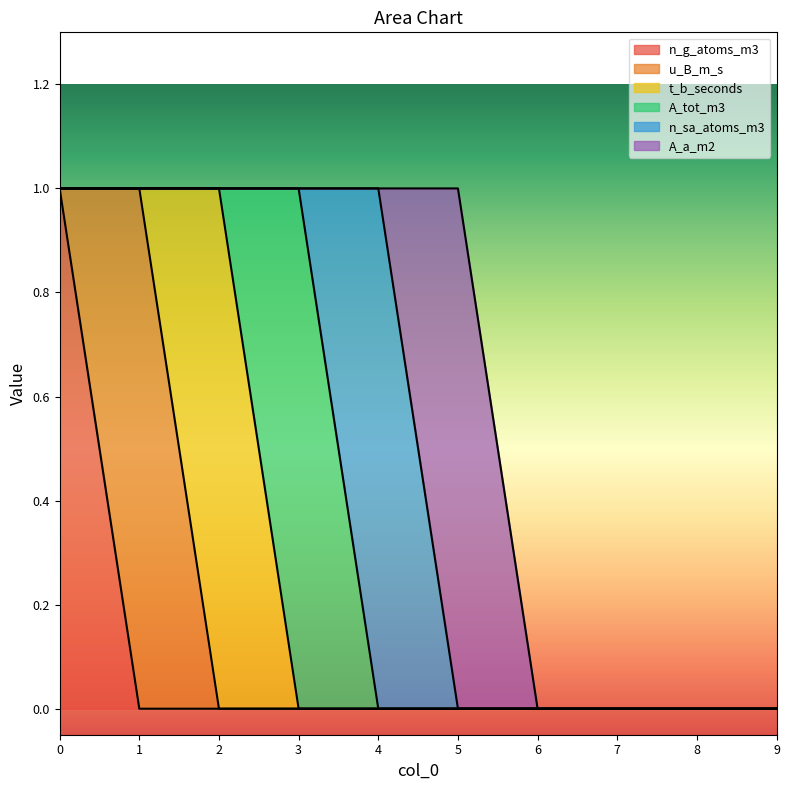

True or false: n_g_atoms_m3 has a value of 0 at 6.

True